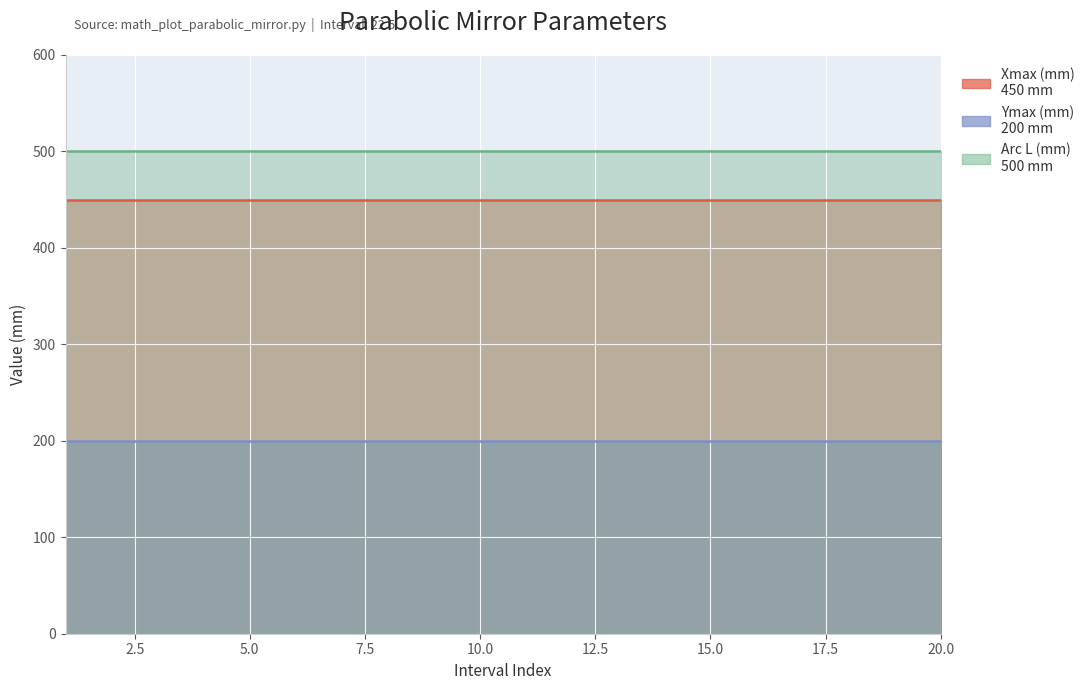

How many categories are shown in the chart?

20